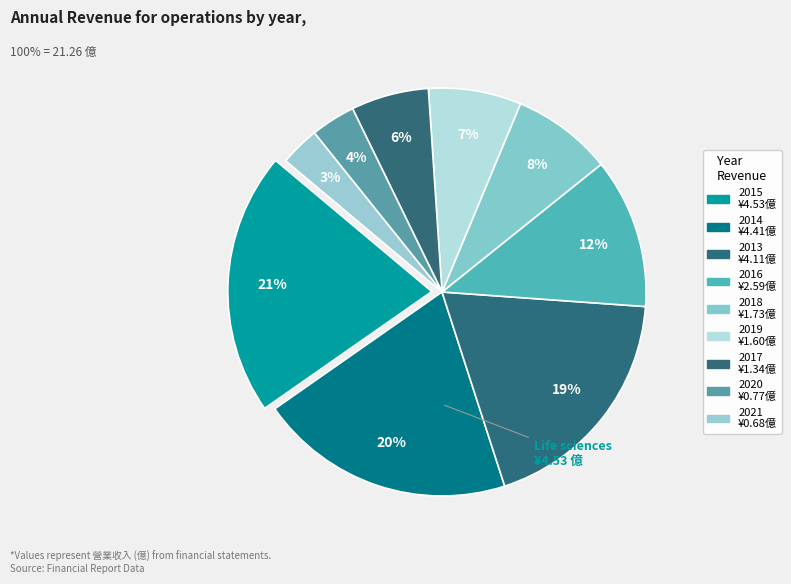

Rank the categories by value from lowest to highest.

2021, 2020, 2017, 2019, 2018, 2016, 2013, 2014, 2015